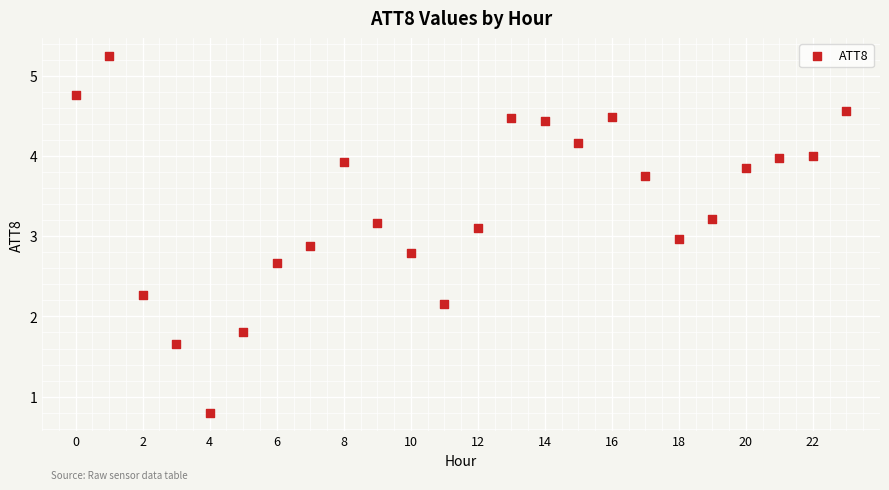

What is the range of Y values (max minus min)?

4.4